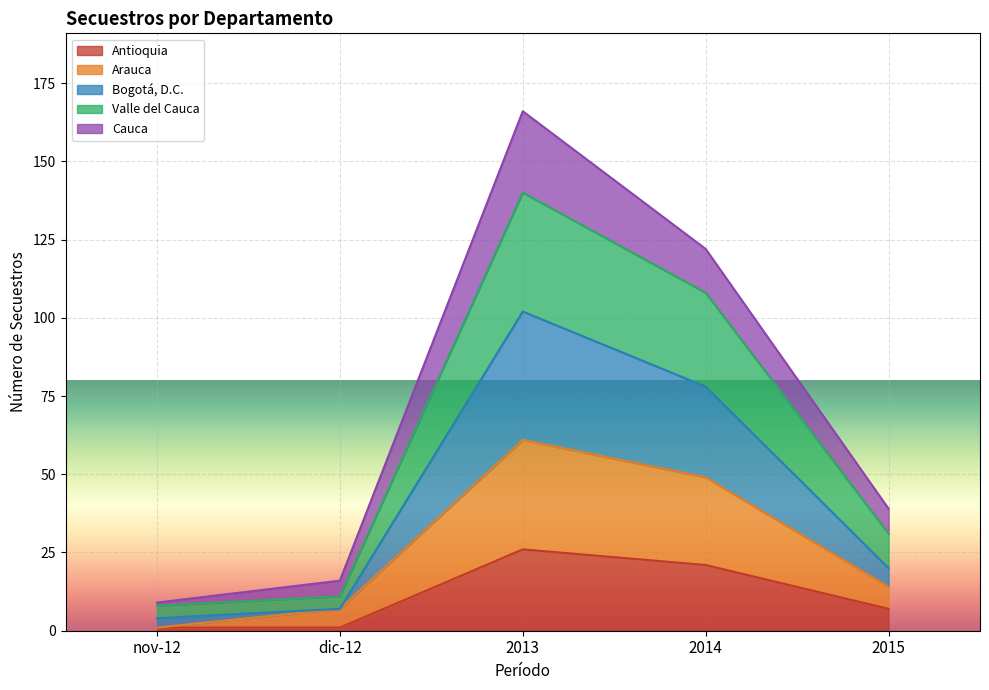

Reading left to right, what are the values for Antioquia?

1	1	26	21	7